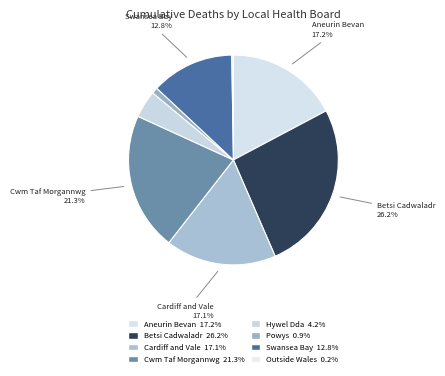

Is there any slice that represents more than half of the pie?

No